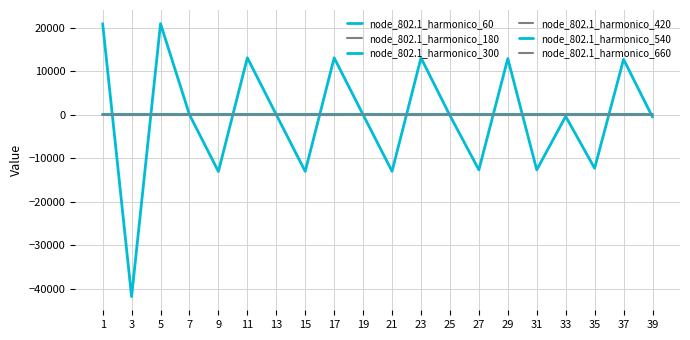

How many values in the node_802.1_harmonico_60 series are below -23?

11